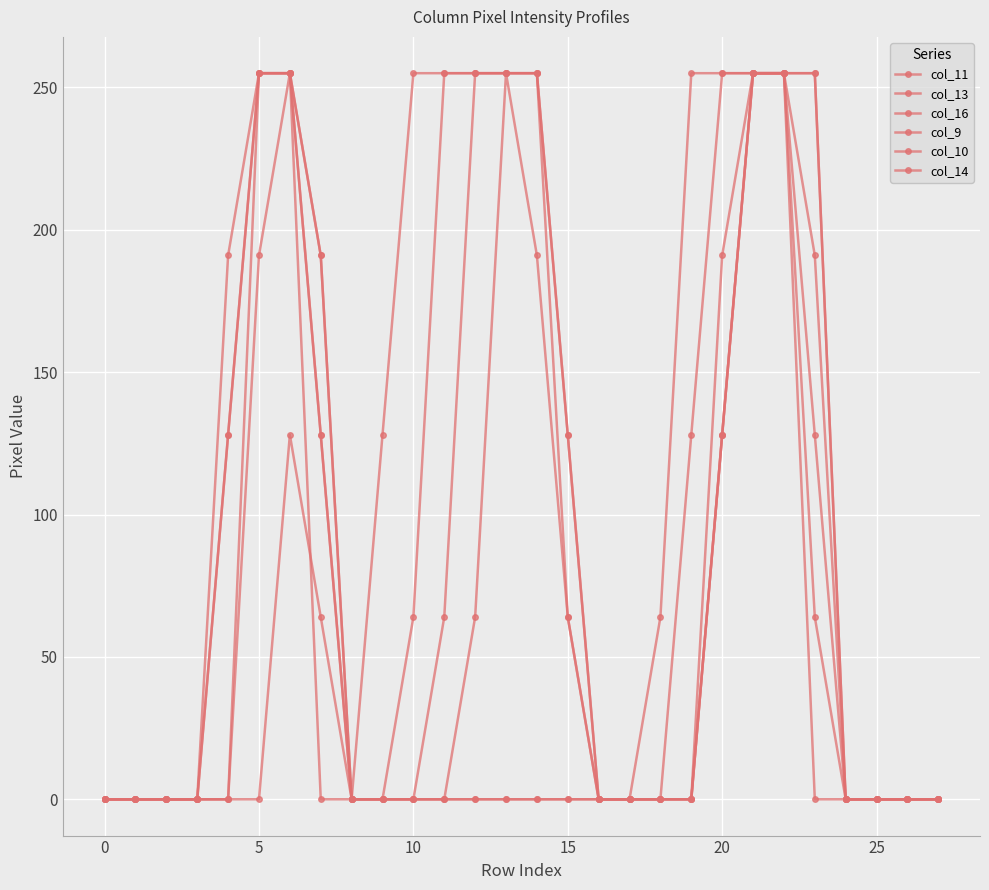

Count the number of data series in this chart.

6